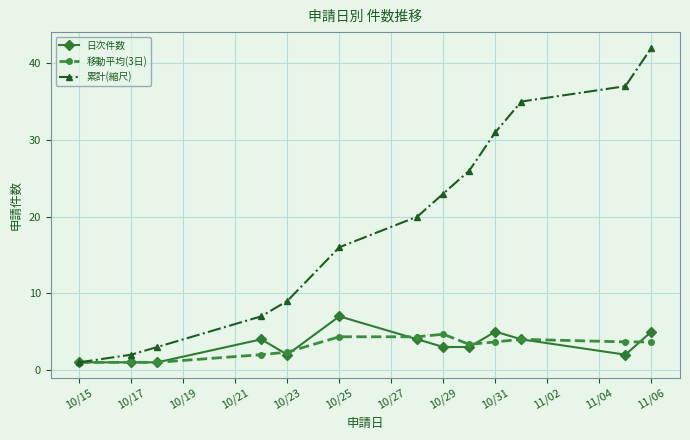

Reading right to left, extract all data points from this chart.

日次件数: 5.0	2.0	4.0	5.0	3.0	3.0	4.0	7.0	2.0	4.0	1.0	1.0	1.0
移動平均(3日): 3.7	3.7	4.0	3.7	3.3	4.7	4.3	4.3	2.3	2.0	1.0	1.0	1.0
累計(縮尺): 42.0	37.0	35.0	31.0	26.0	23.0	20.0	16.0	9.0	7.0	3.0	2.0	1.0